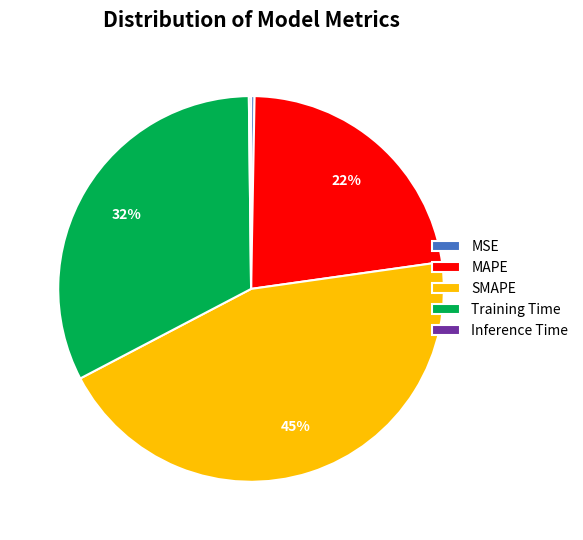

To the nearest percent, what percentage of the pie is Training Time?

32%